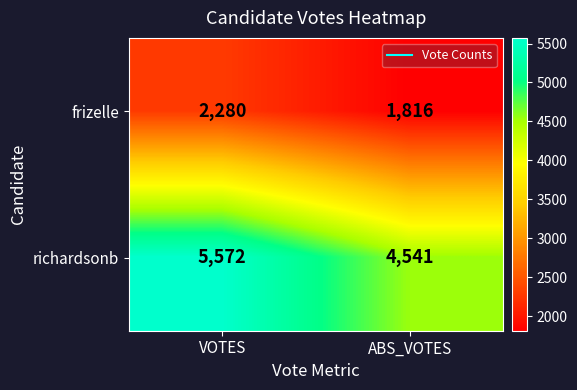

The richardsonb series shows 1641 at ABS_VOTES. True or false?

False